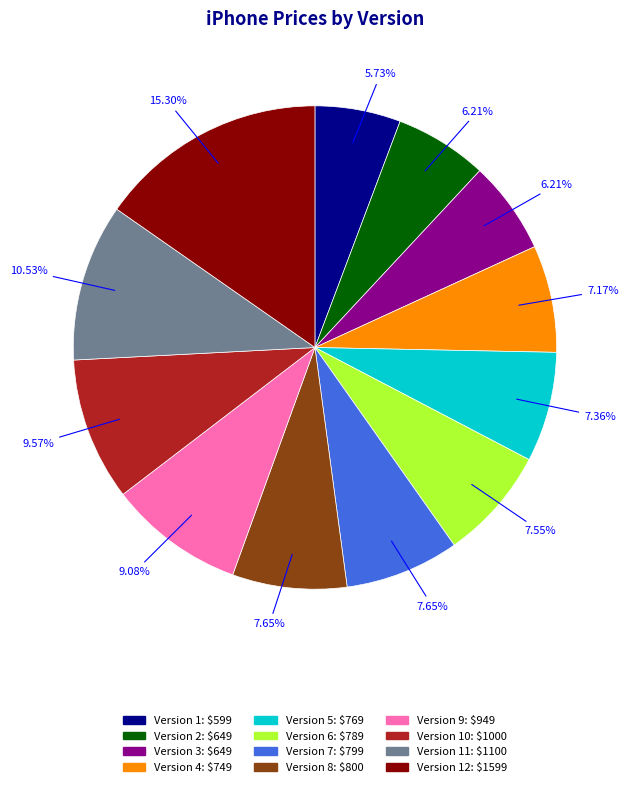

Is there a majority slice in this chart?

No